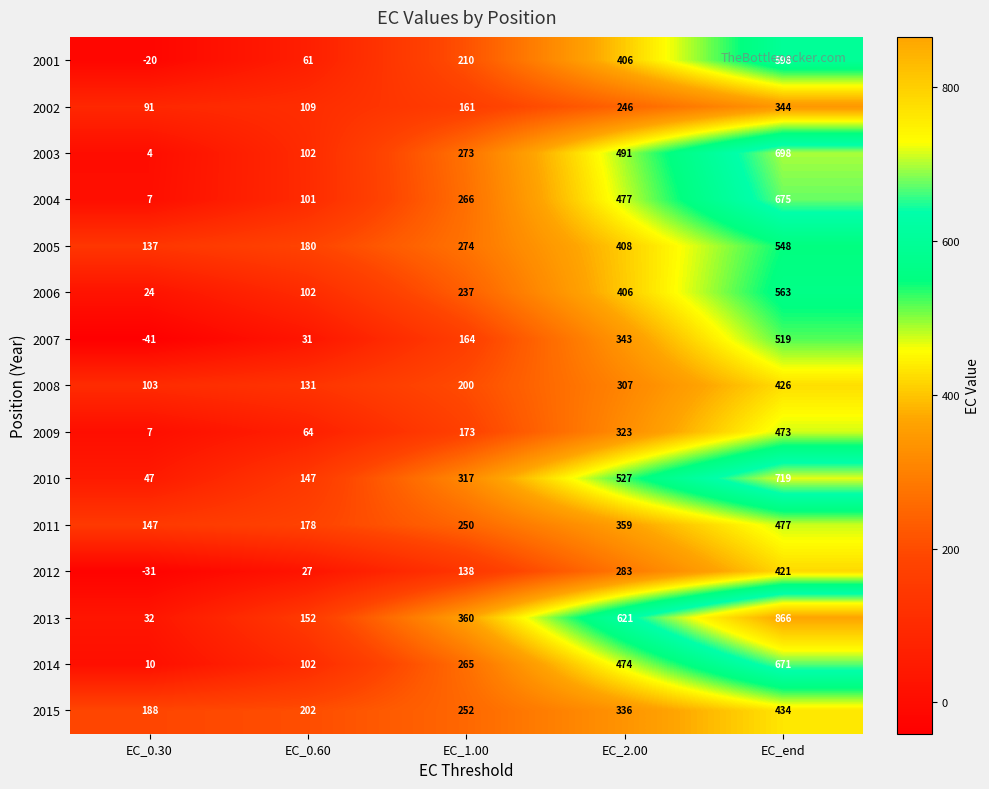

Count the number of data series in this chart.

15